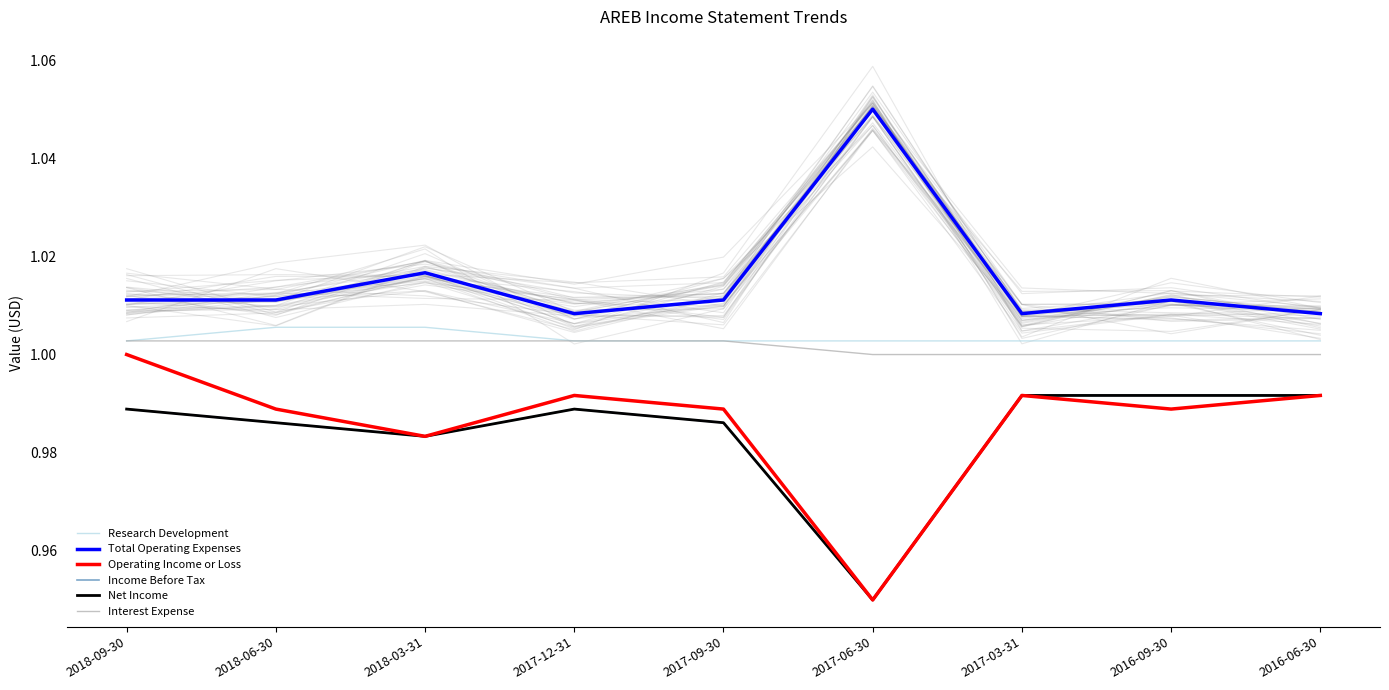

True or false: Income Before Tax and Research Development intersect in this chart.

False